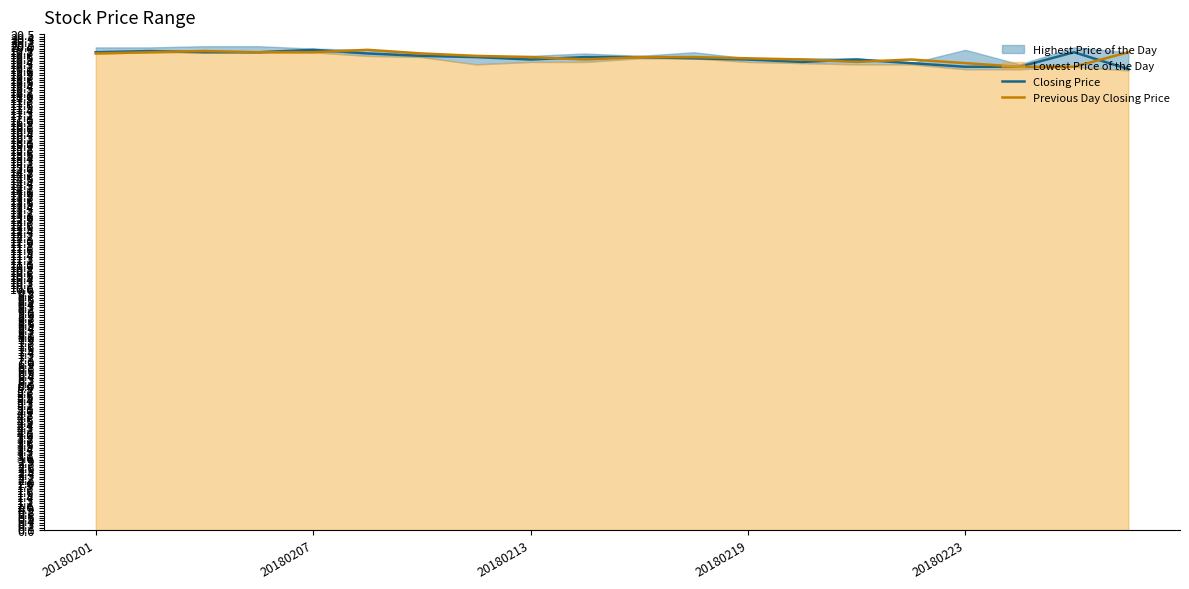

How many lines are shown in the chart?

2